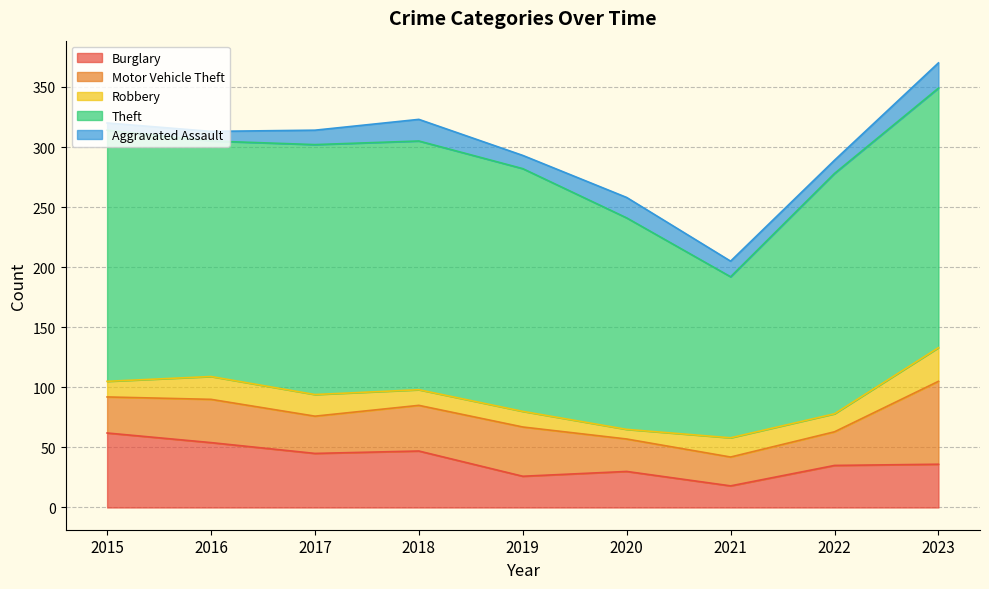

At which label does Theft first exceed 202?

2015